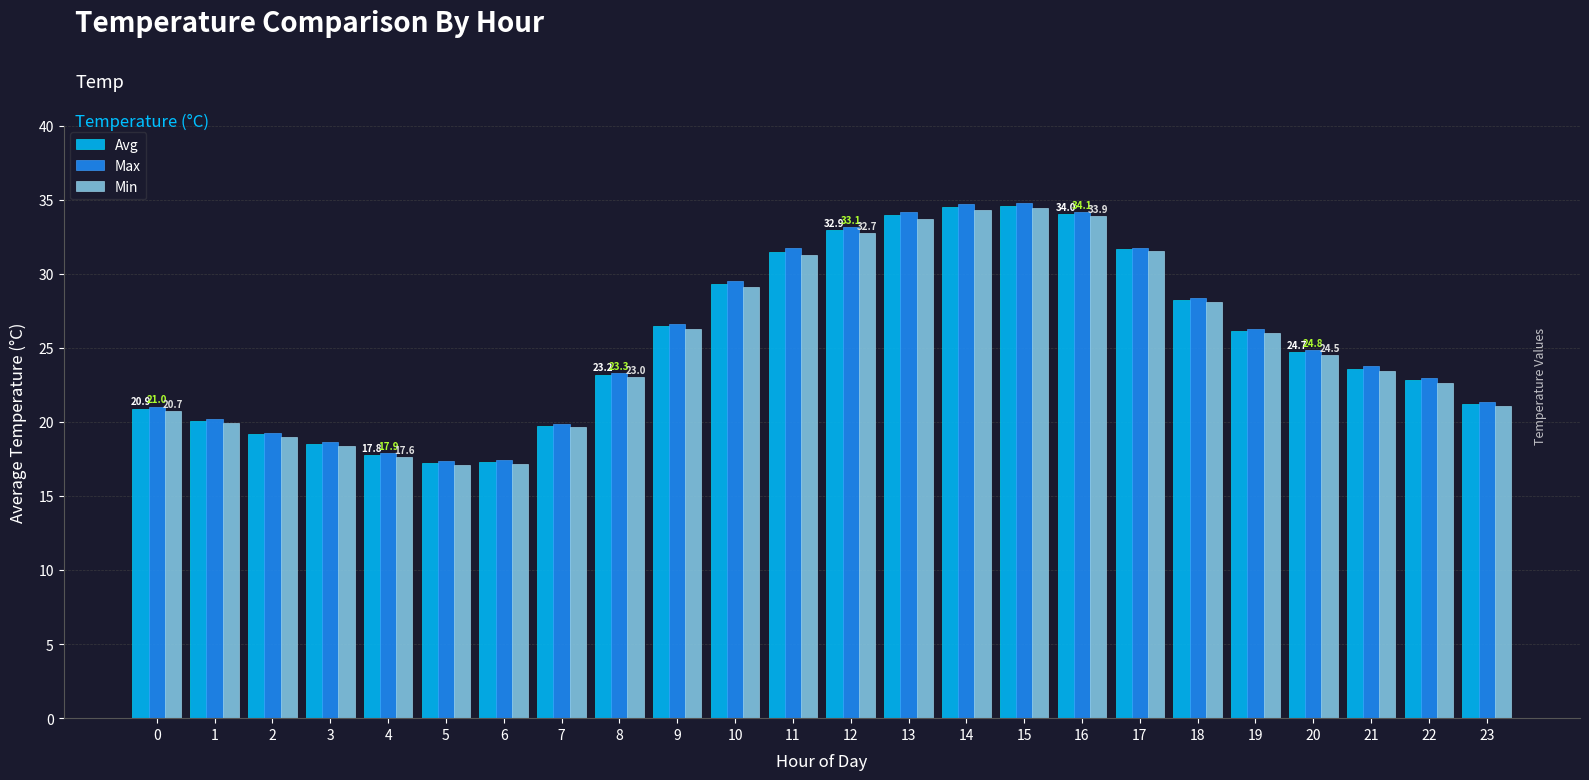

What is the greatest value displayed?

34.8